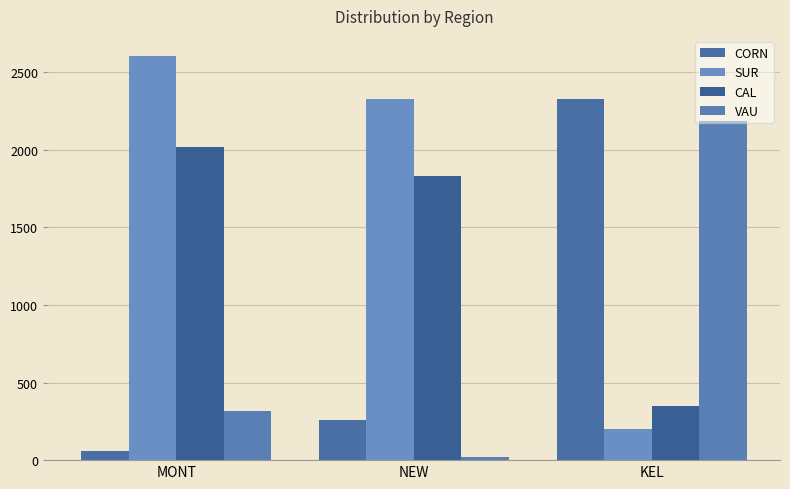

What is the total value across all series at MONT?

4997.0